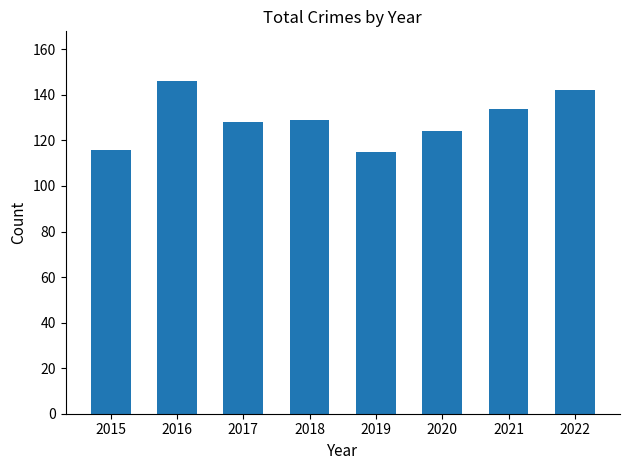

What is the maximum value shown in the chart?

146